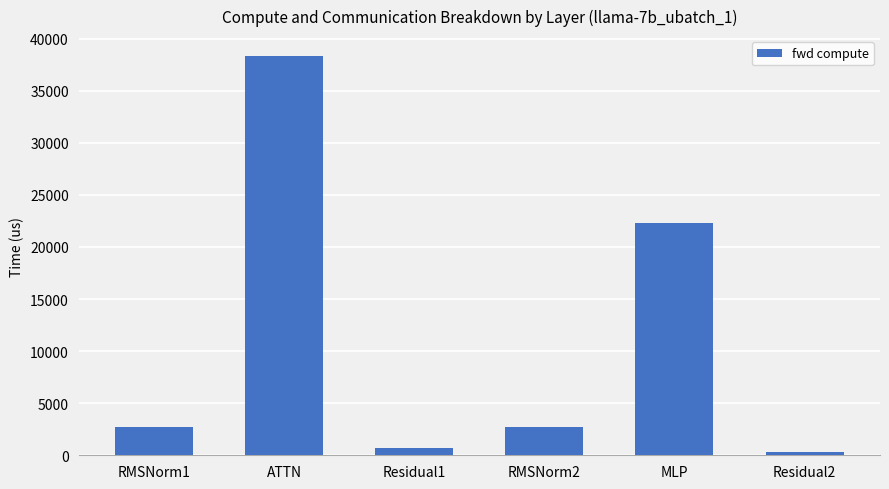

Are the bars grouped side by side (vs. stacked)?

No